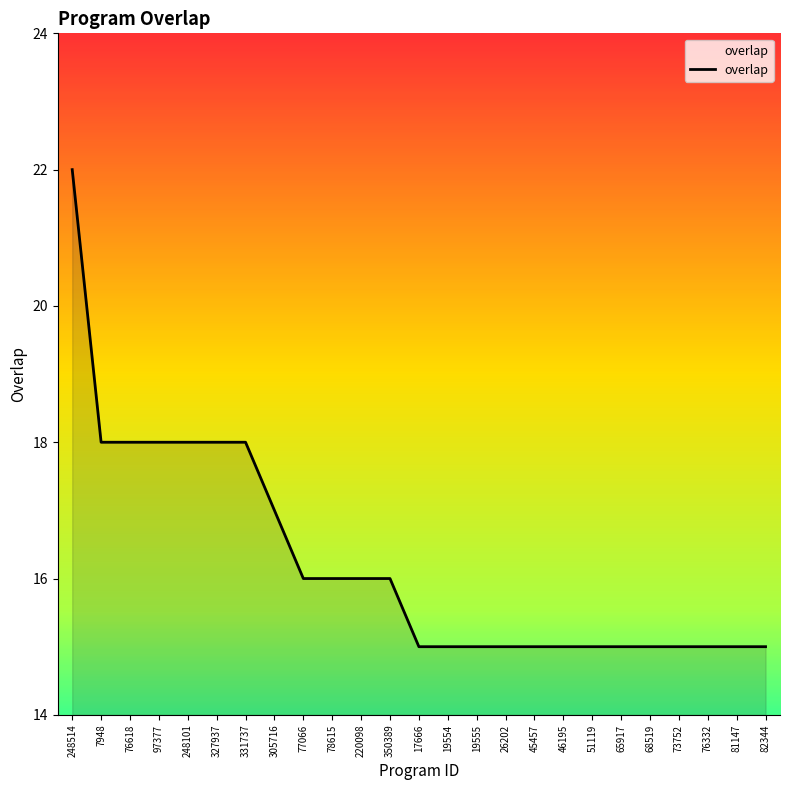

The value at 65917 is 15. True or false?

True